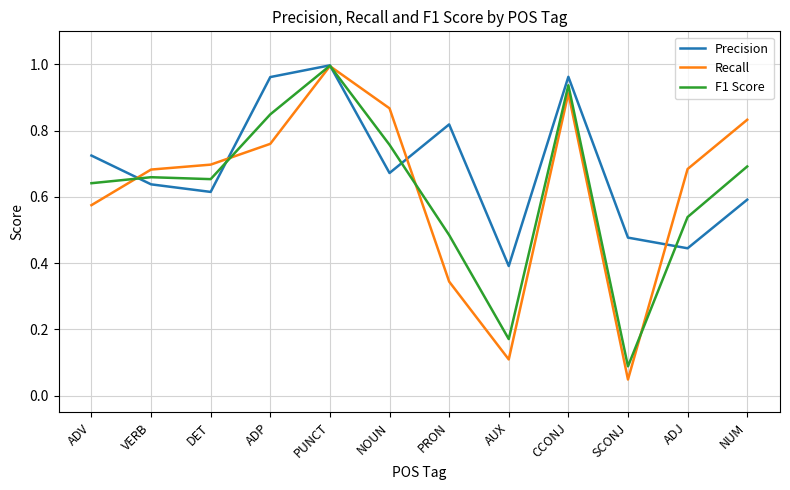

In F1 Score, how many points are higher than both neighbors (excluding endpoints)?

3